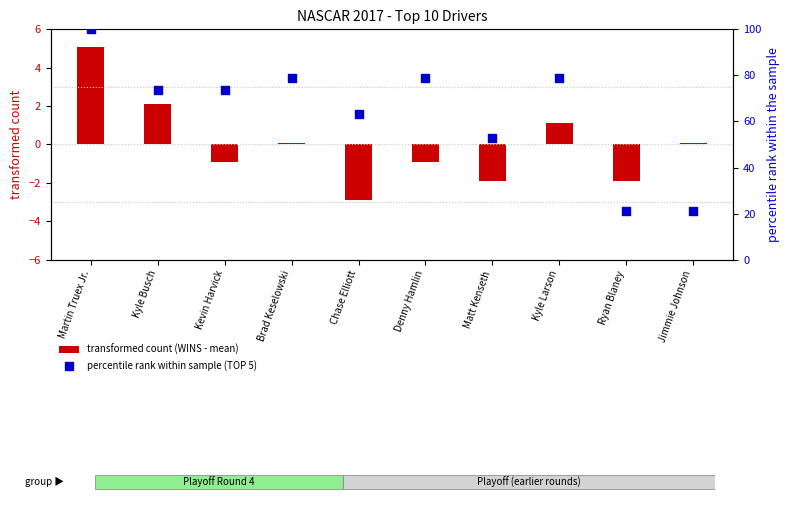

Which series reaches the maximum Y coordinate?

percentile rank within sample (TOP 5)